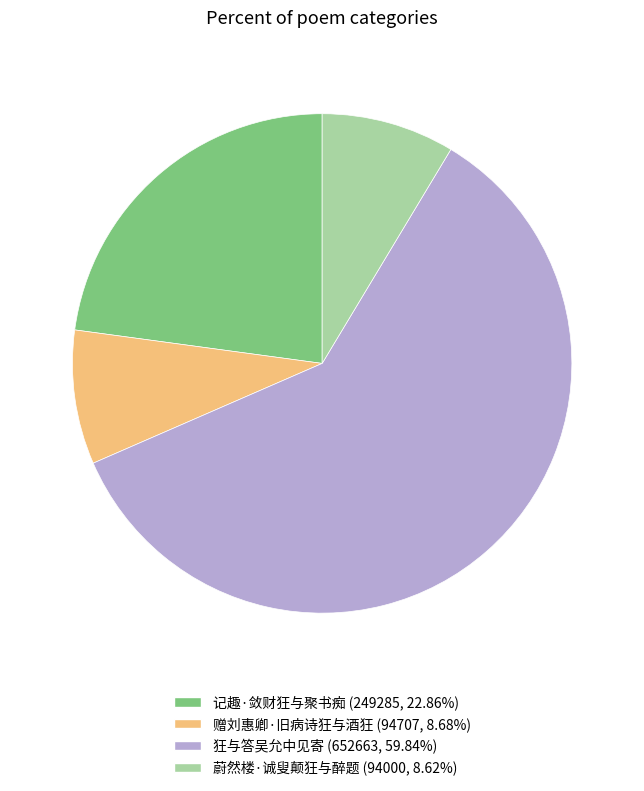

Does 蔚然楼·诚叟颠狂与醉题 represent more than half of the total?

No